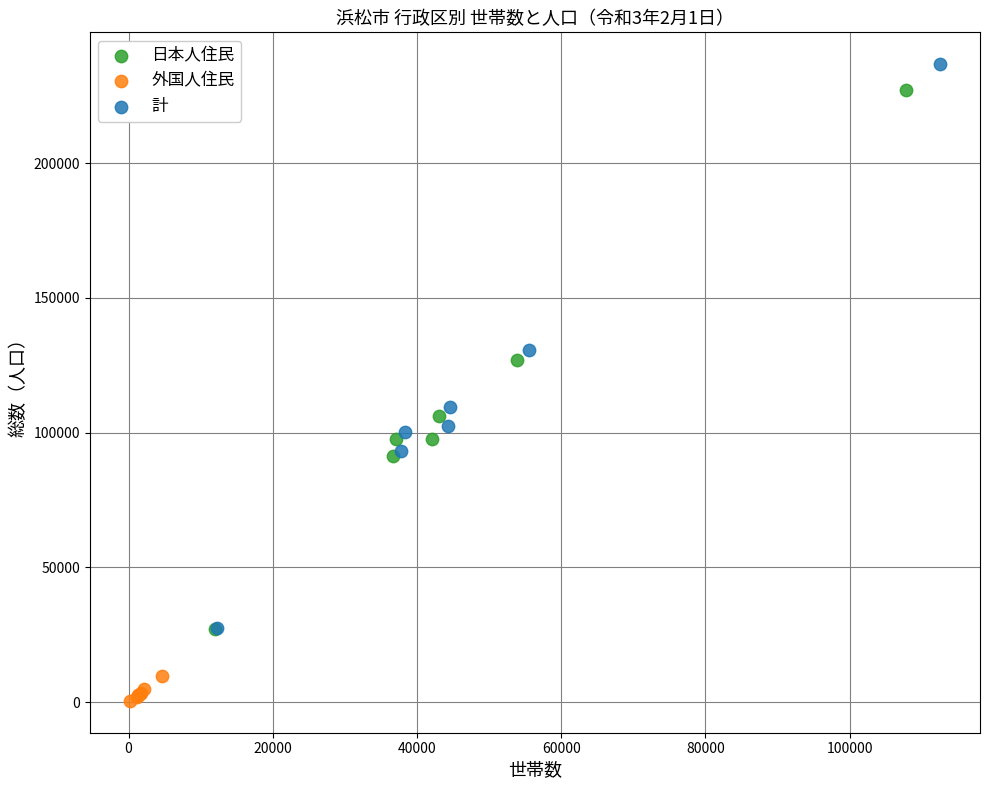

Which series contains the highest Y value?

計